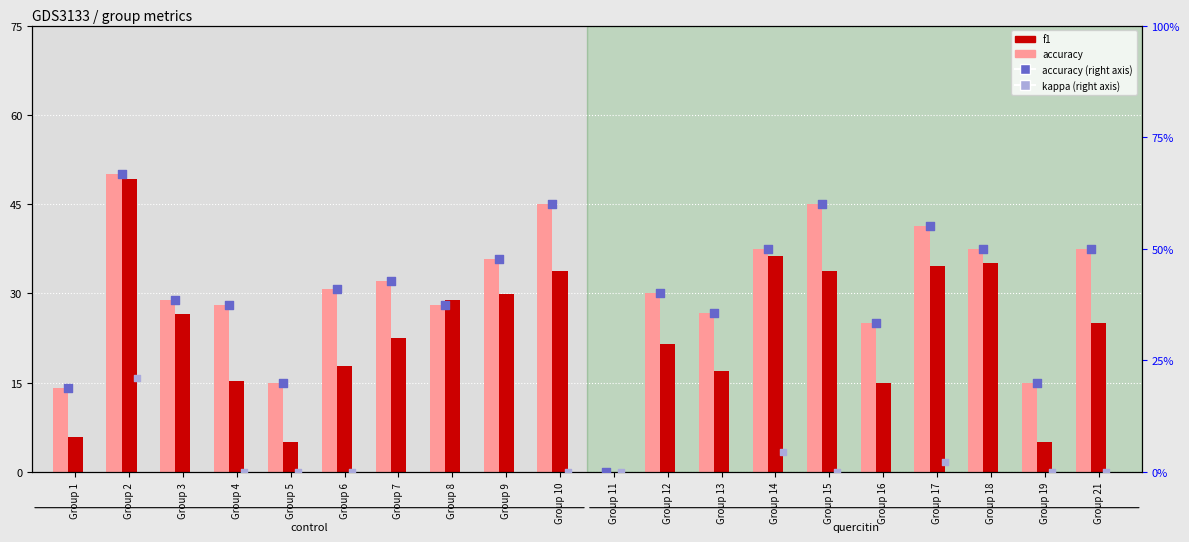

At which category is the sum across all series the highest?

Group 2